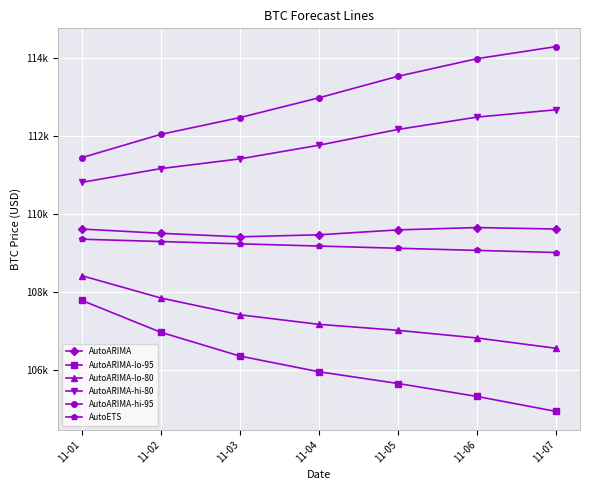

List the labels in order of AutoETS value, largest first.

11-01, 11-02, 11-03, 11-04, 11-05, 11-06, 11-07